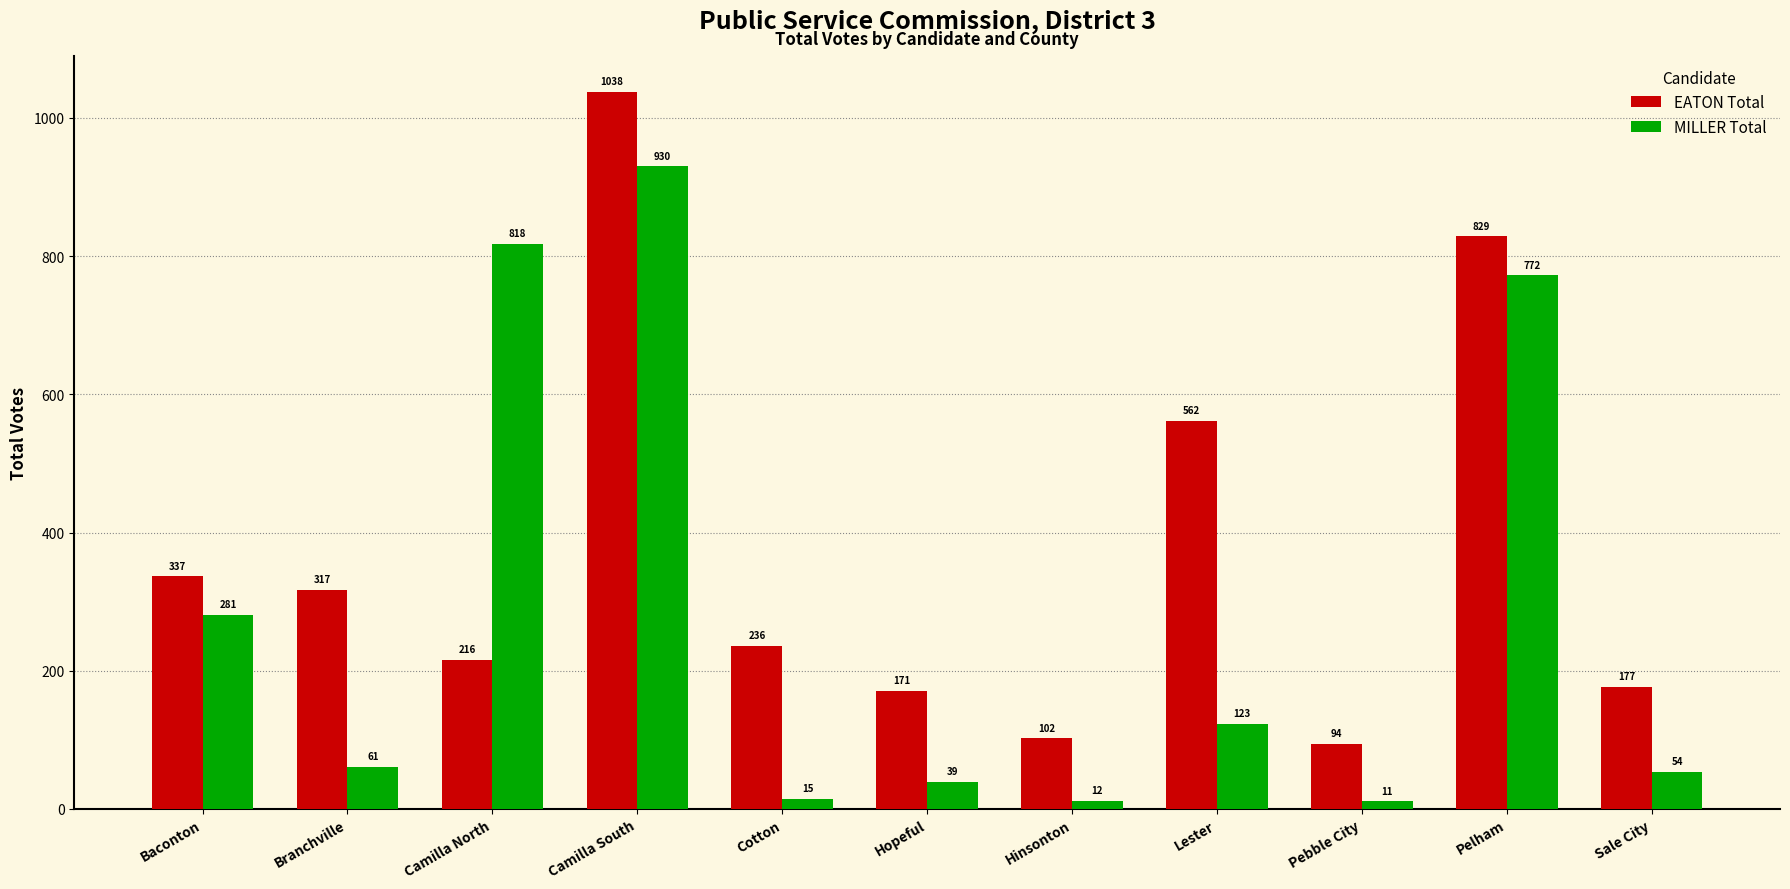

How many bars are there in each group?

2